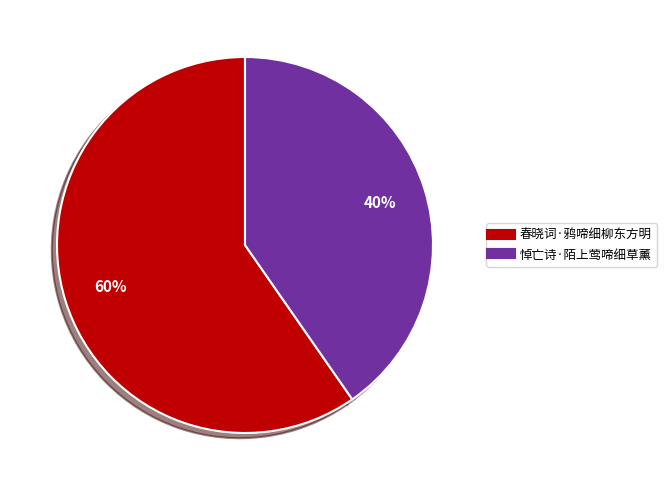

Combined, do 悼亡诗·陌上莺啼细草薰 and 春晓词·鸦啼细柳东方明 account for over 50%?

Yes